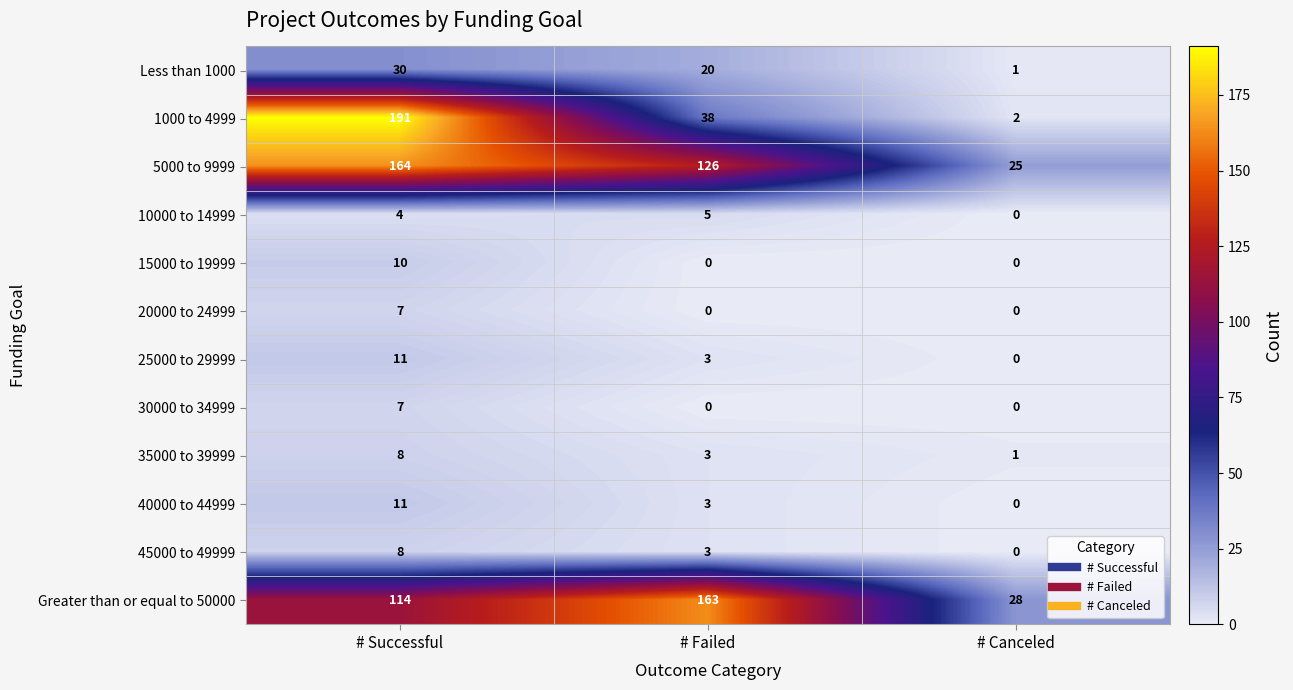

The value of 40000 to 44999 at # Canceled is -7. True or false?

False